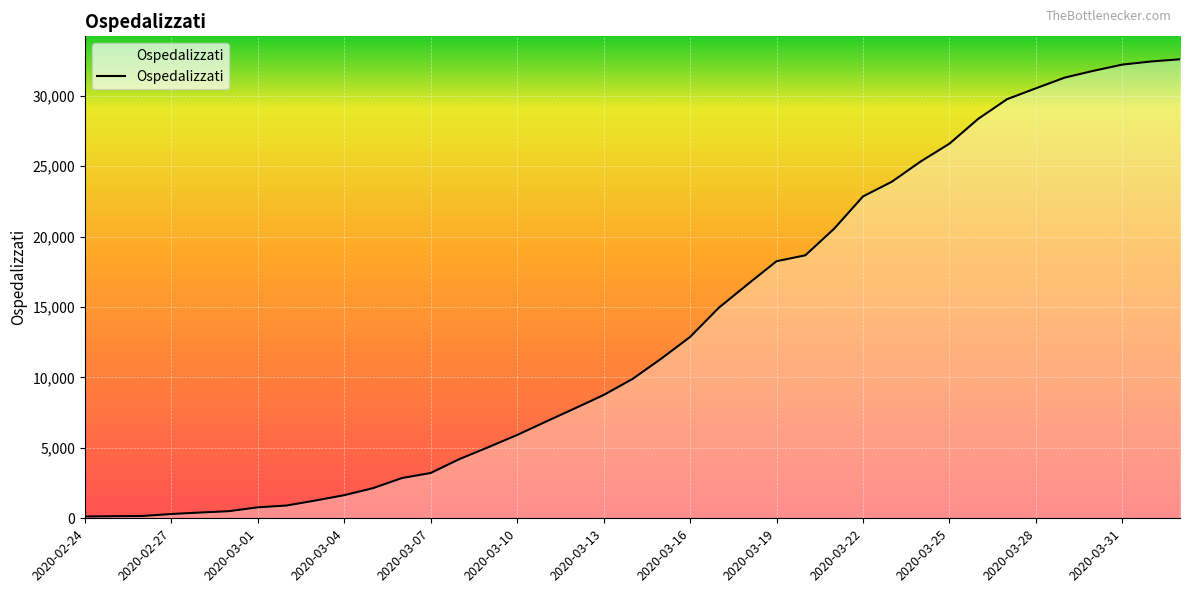

What is the greatest value displayed?

32593